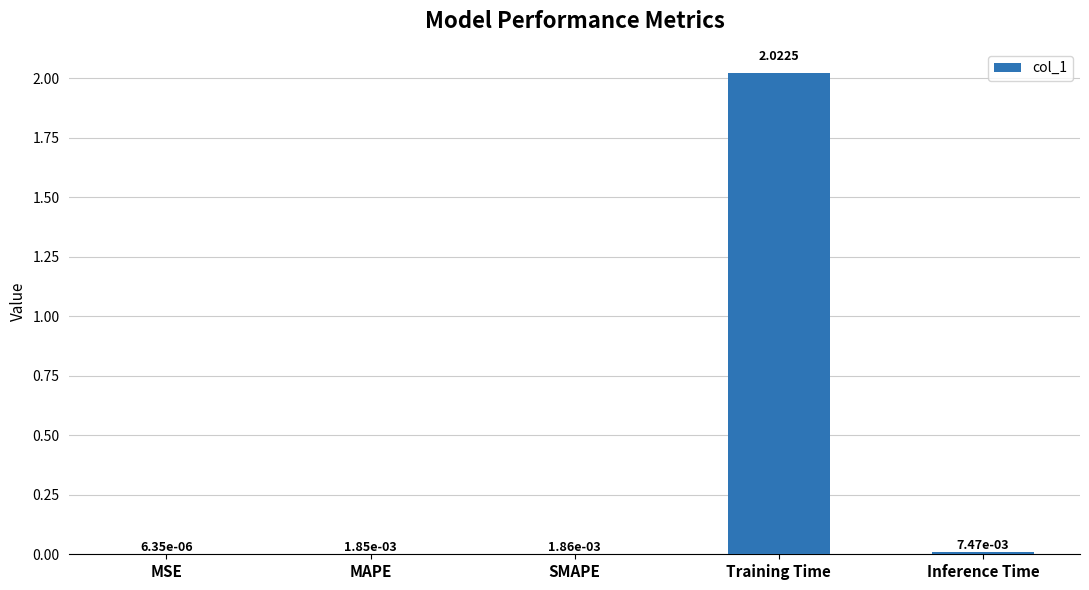

What is the change in value from Training Time to Inference Time?

-2.0